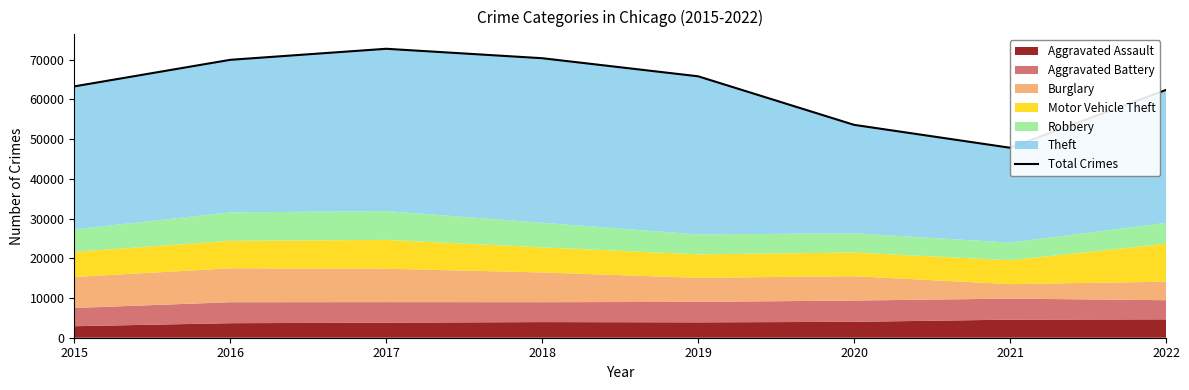

Read the value at 2020.

53568